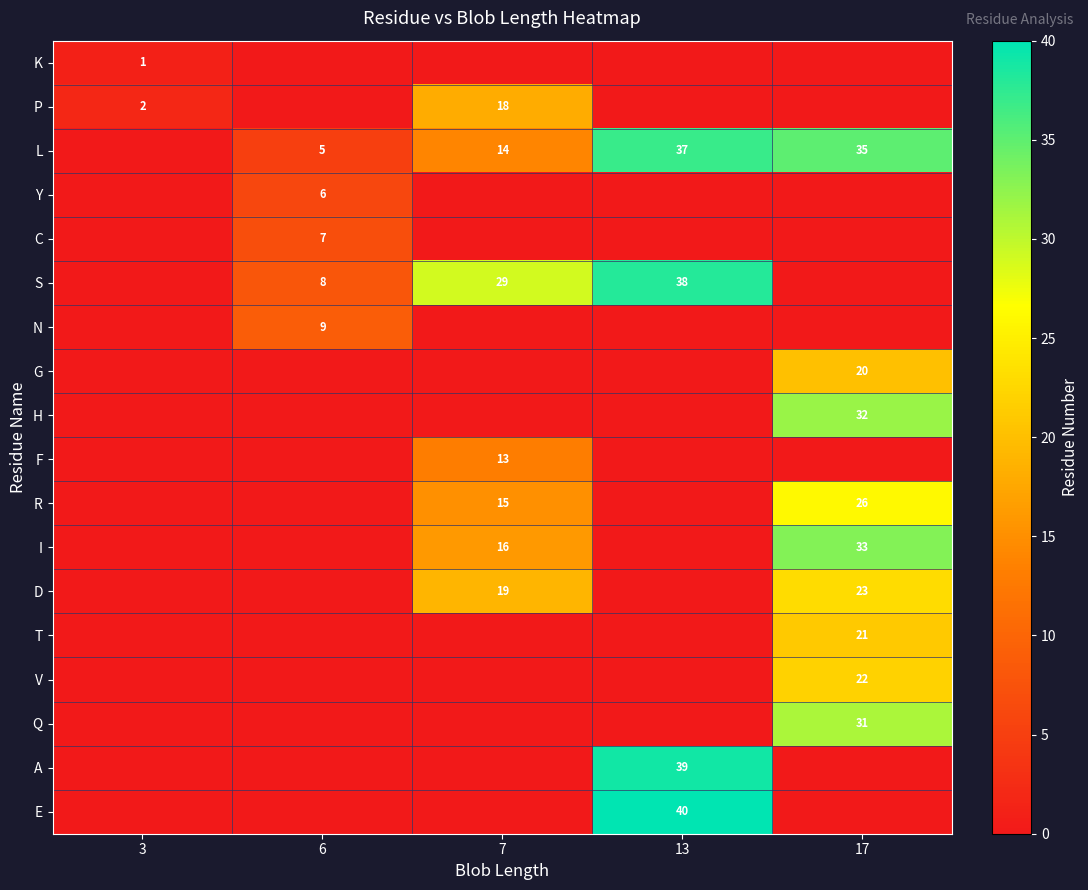

What is the total value across all series at 6?

35